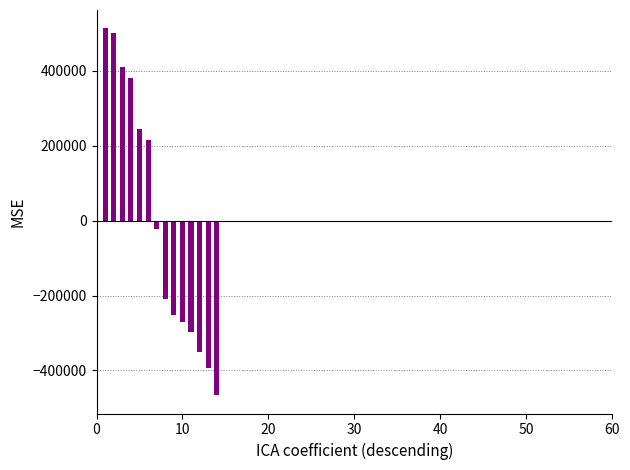

What is the maximum value shown in the chart?

512676.1